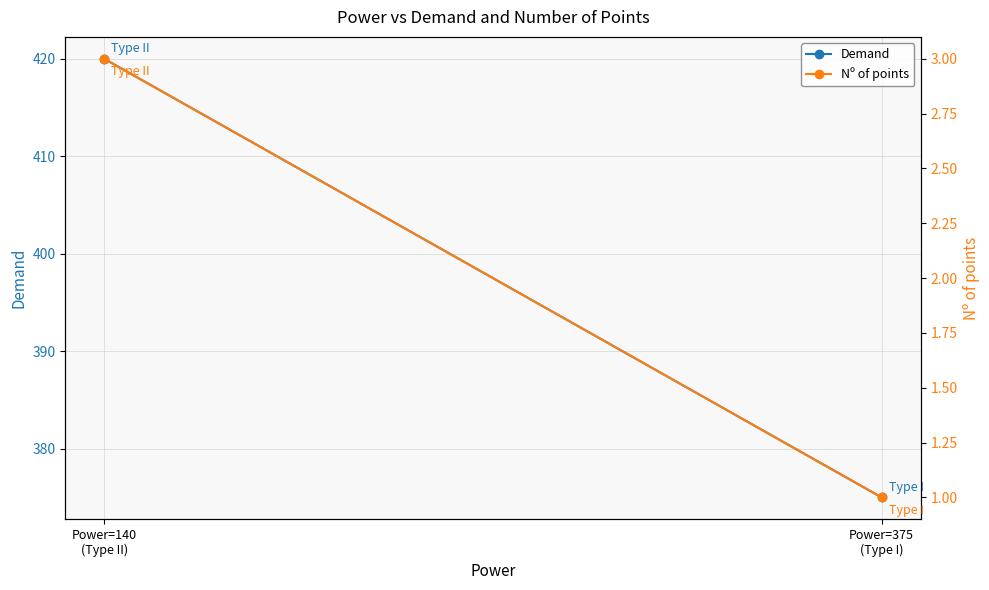

What is the difference between the highest and lowest values at Power=140
(Type II)?

417